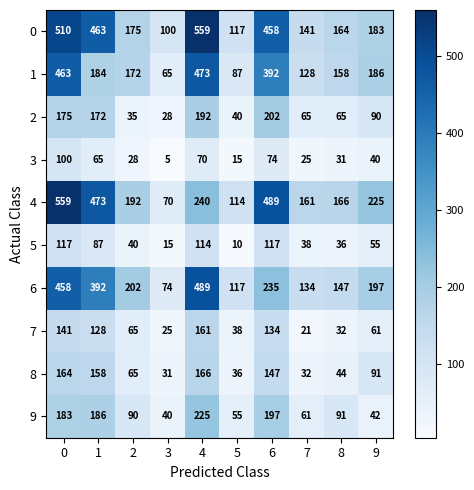

Where is 4 nearest to the value 314?

4